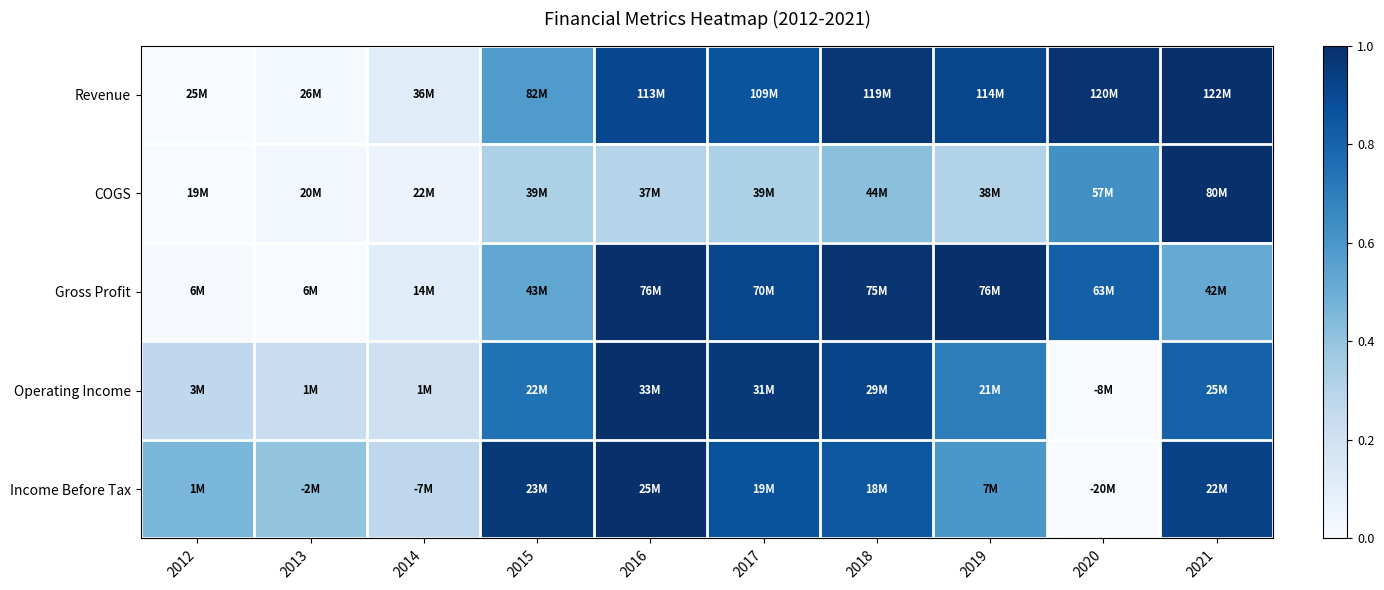

At which category is the sum across all series the highest?

2021